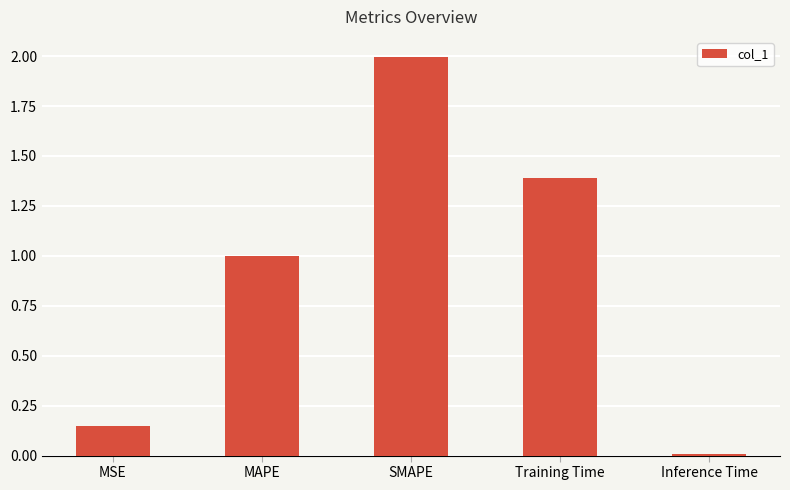

What is the approximate value at MAPE?

1.0